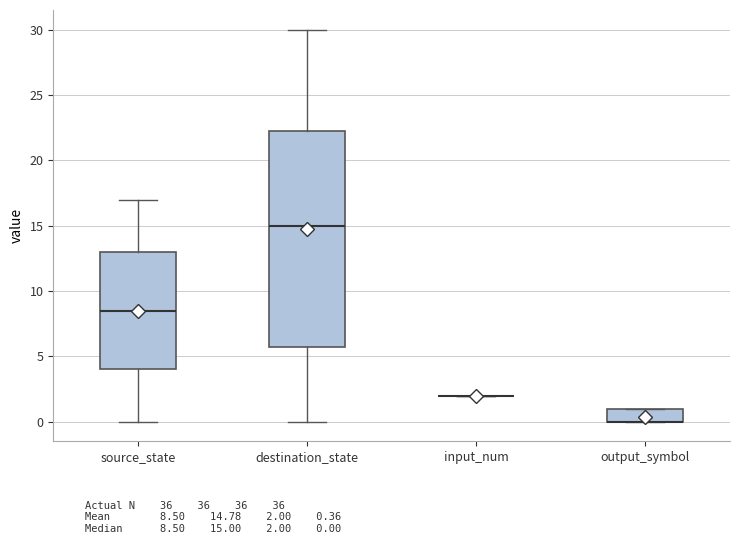

Comparing the boxes themselves (not the whiskers), which one is the tallest?

destination_state